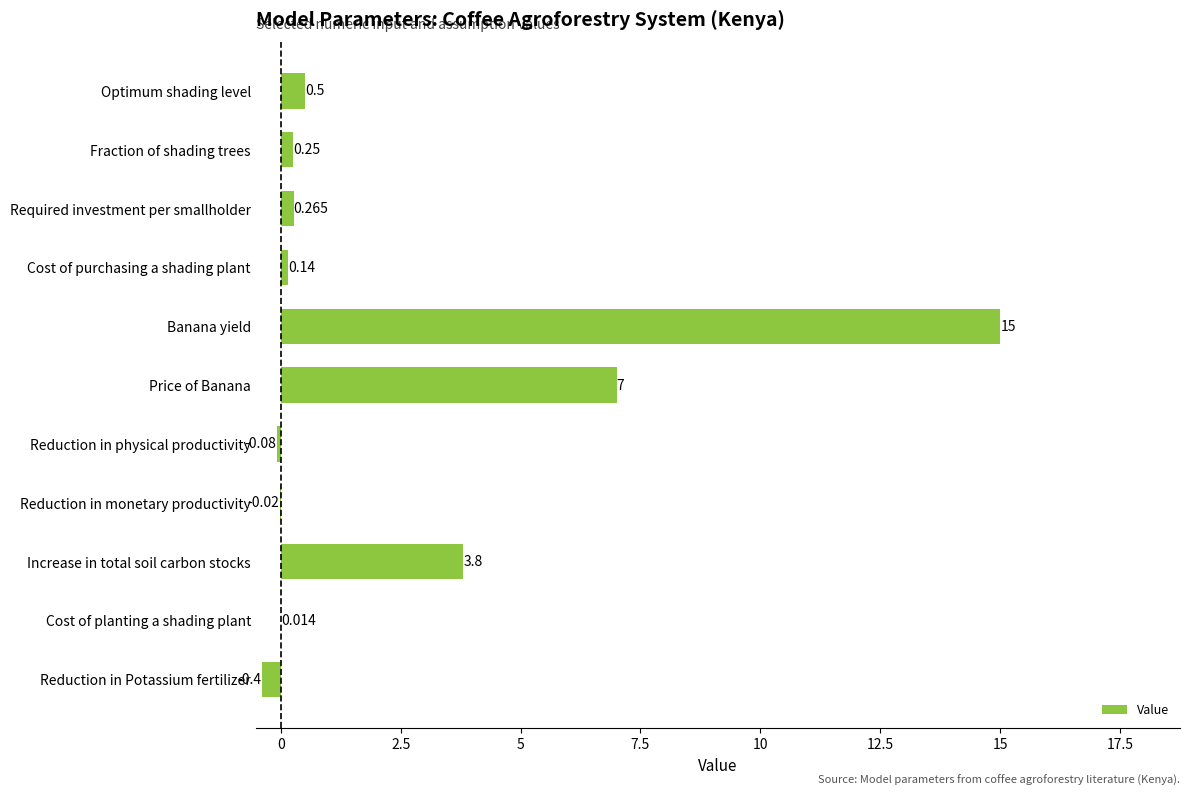

Which has a higher value, Reduction in Potassium fertilizer or Increase in total soil carbon stocks?

Increase in total soil carbon stocks